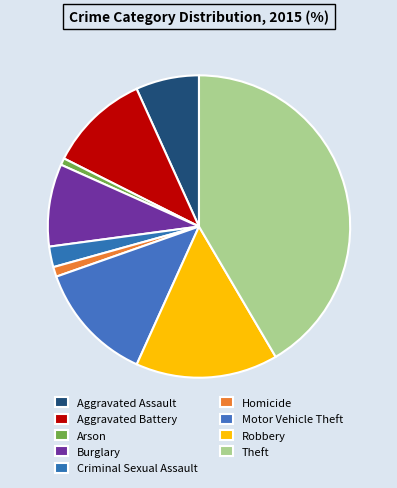

Count the number of slices in the pie.

9